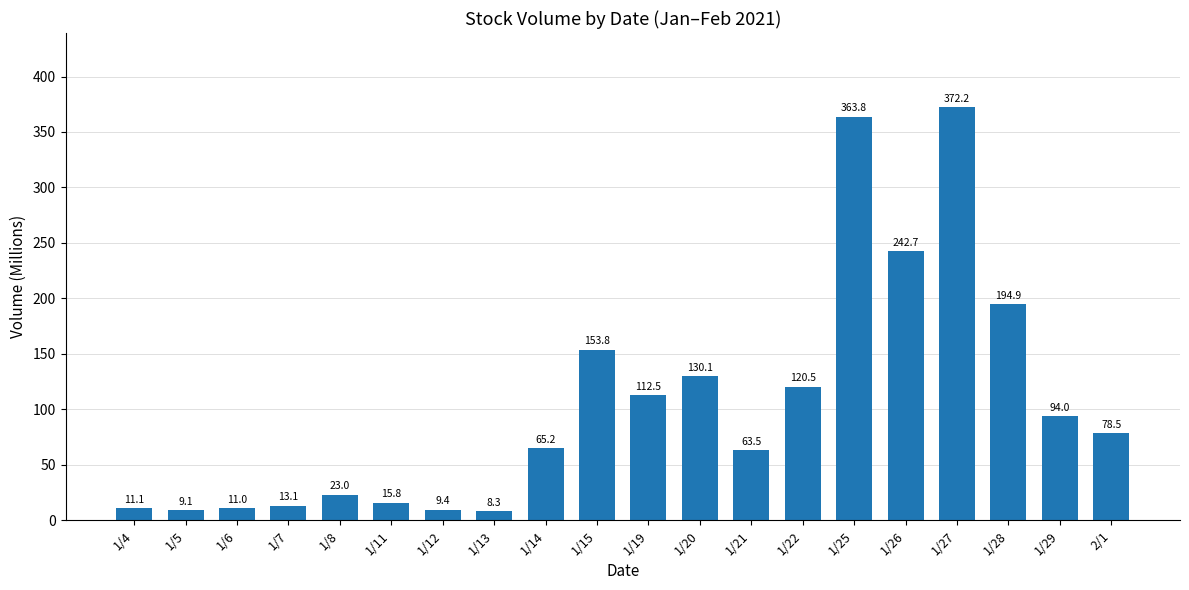

How many data points does each series have?

20